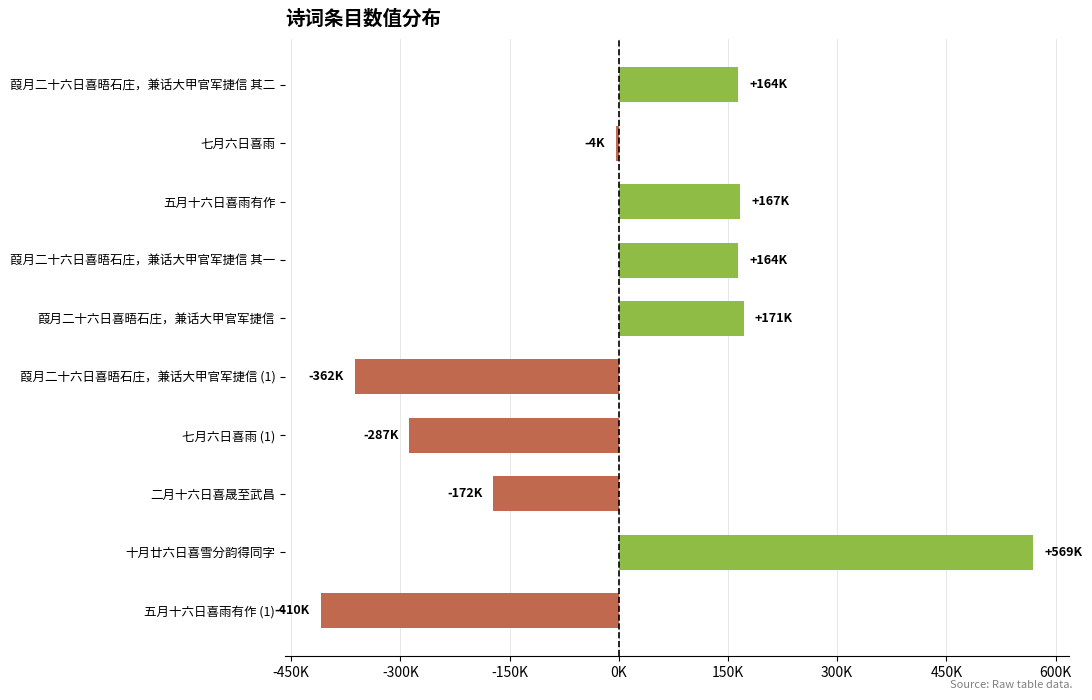

Are the bars horizontal?

Yes